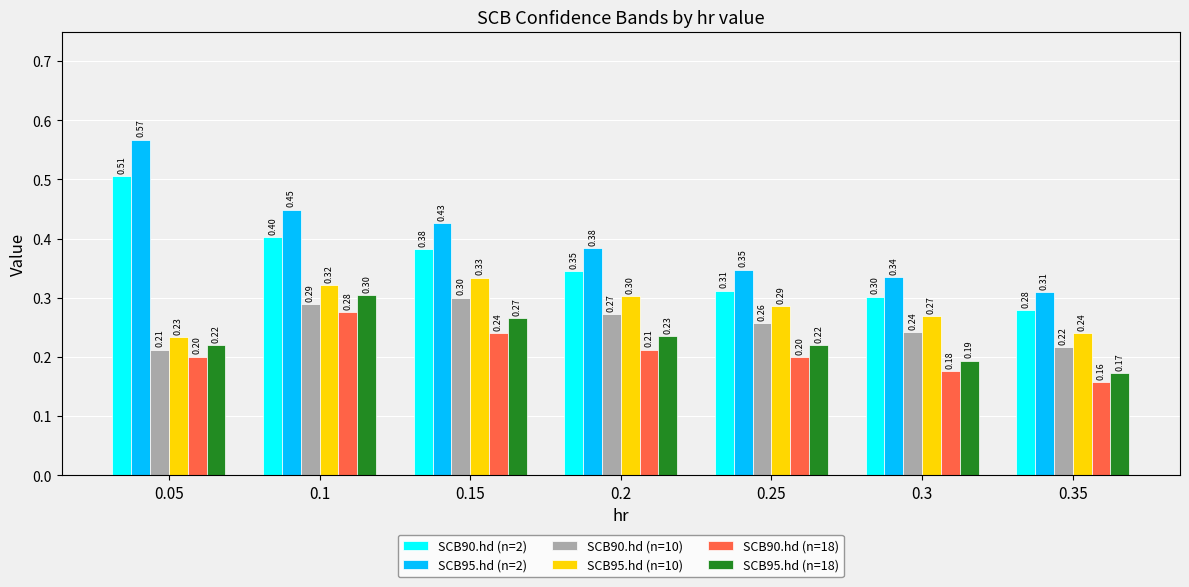

Are the bars horizontal?

No